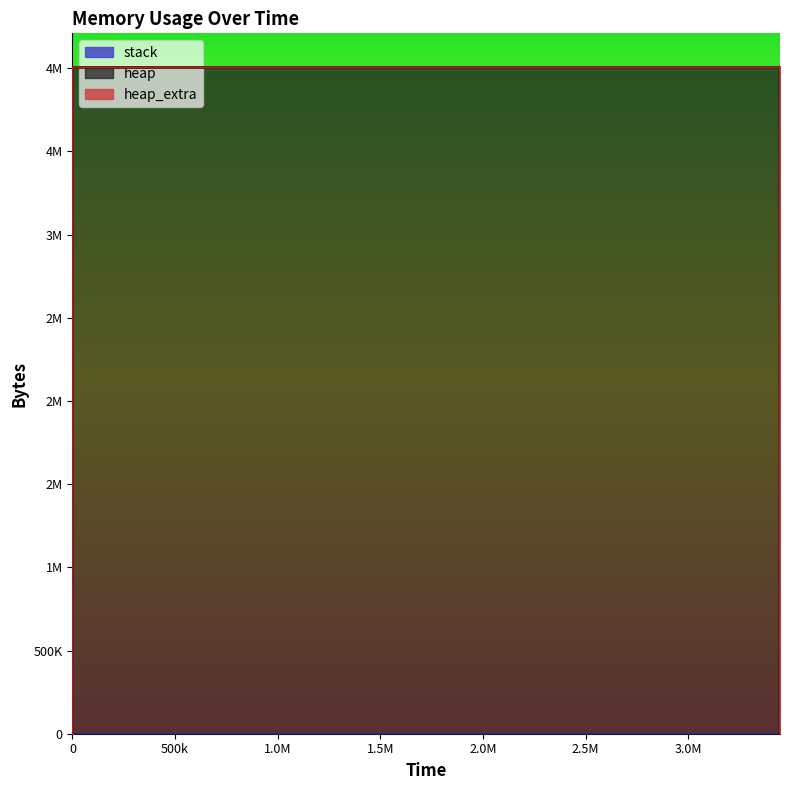

Is the value of heap_extra at 3446926 greater than the value of stack at 3446925?

Yes